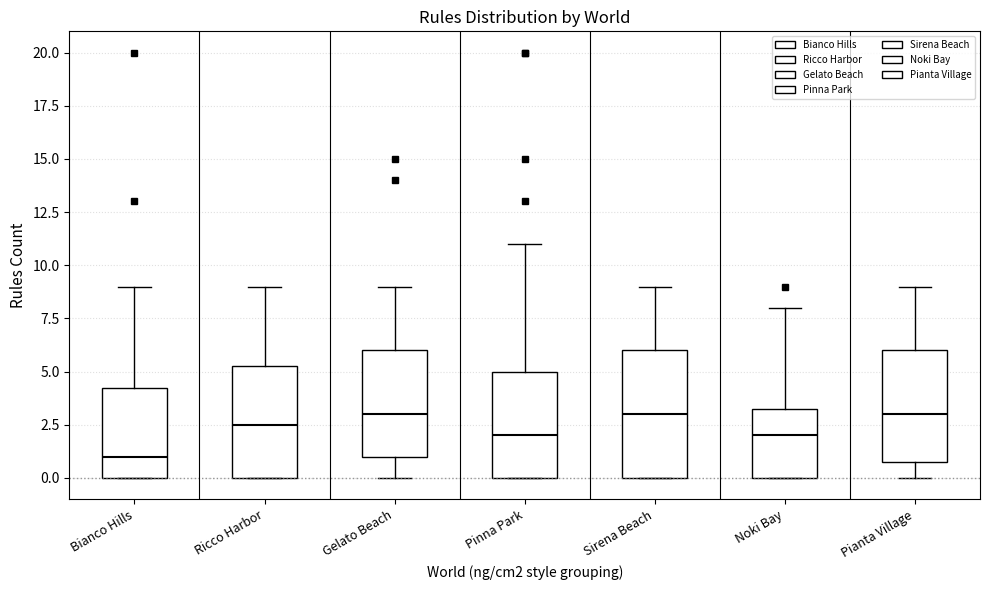

Reading left to right, transcribe this box plot: for each box, give where its median line is, the range the box spans, and where its two whiskers end, as read against the y-axis. The values are not printed on the chart, so give them approximately, as read against the axis.

Bianco Hills: median 1.0, box 0.0 to 4.5, whiskers 0.0 to 9.0
Ricco Harbor: median 2.5, box 0.0 to 5.5, whiskers 0.0 to 9.0
Gelato Beach: median 3.0, box 1.0 to 6.0, whiskers 0.0 to 9.0
Pinna Park: median 2.0, box 0.0 to 5.0, whiskers 0.0 to 11.0
Sirena Beach: median 3.0, box 0.0 to 6.0, whiskers 0.0 to 9.0
Noki Bay: median 2.0, box 0.0 to 3.5, whiskers 0.0 to 8.0
Pianta Village: median 3.0, box 1.0 to 6.0, whiskers 0.0 to 9.0